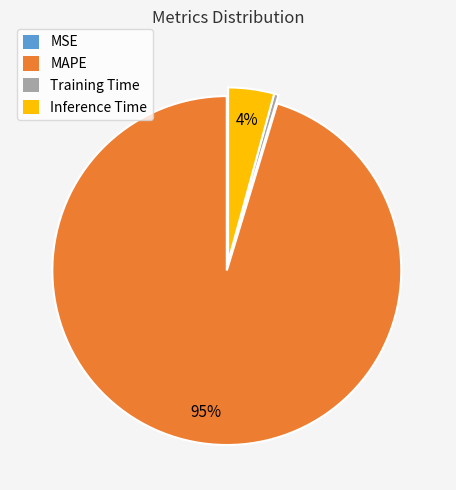

Is the sum of Inference Time and MAPE greater than half?

Yes